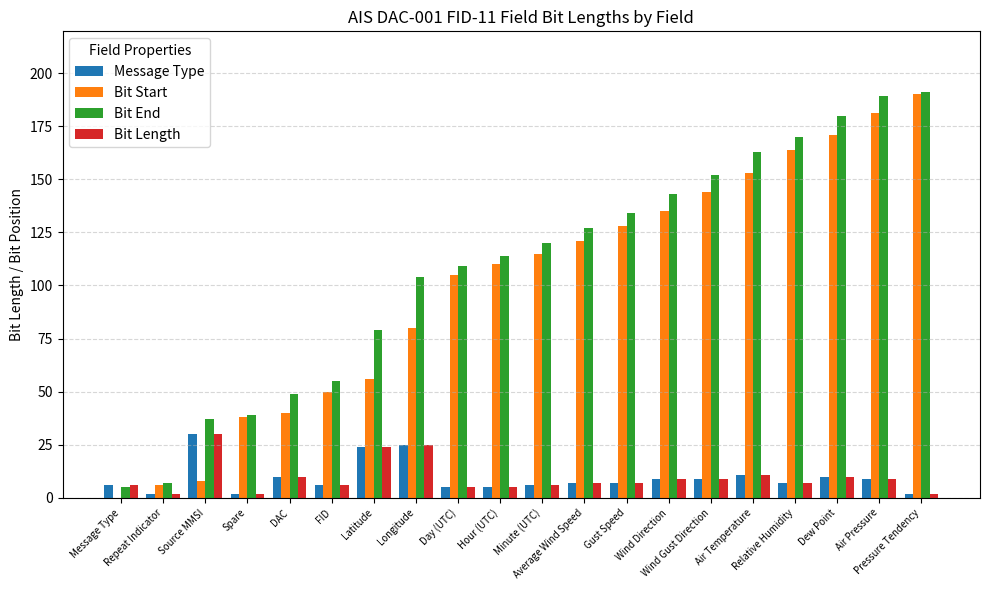

What is the highest value of the Bit Start series?

190